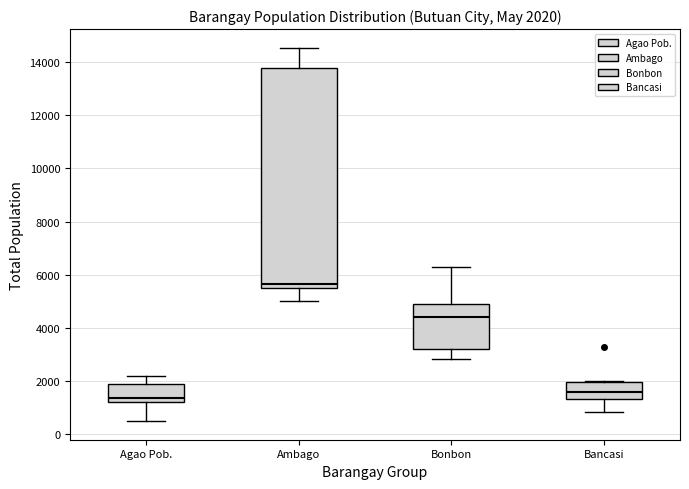

Which box's median line is the highest?

Ambago